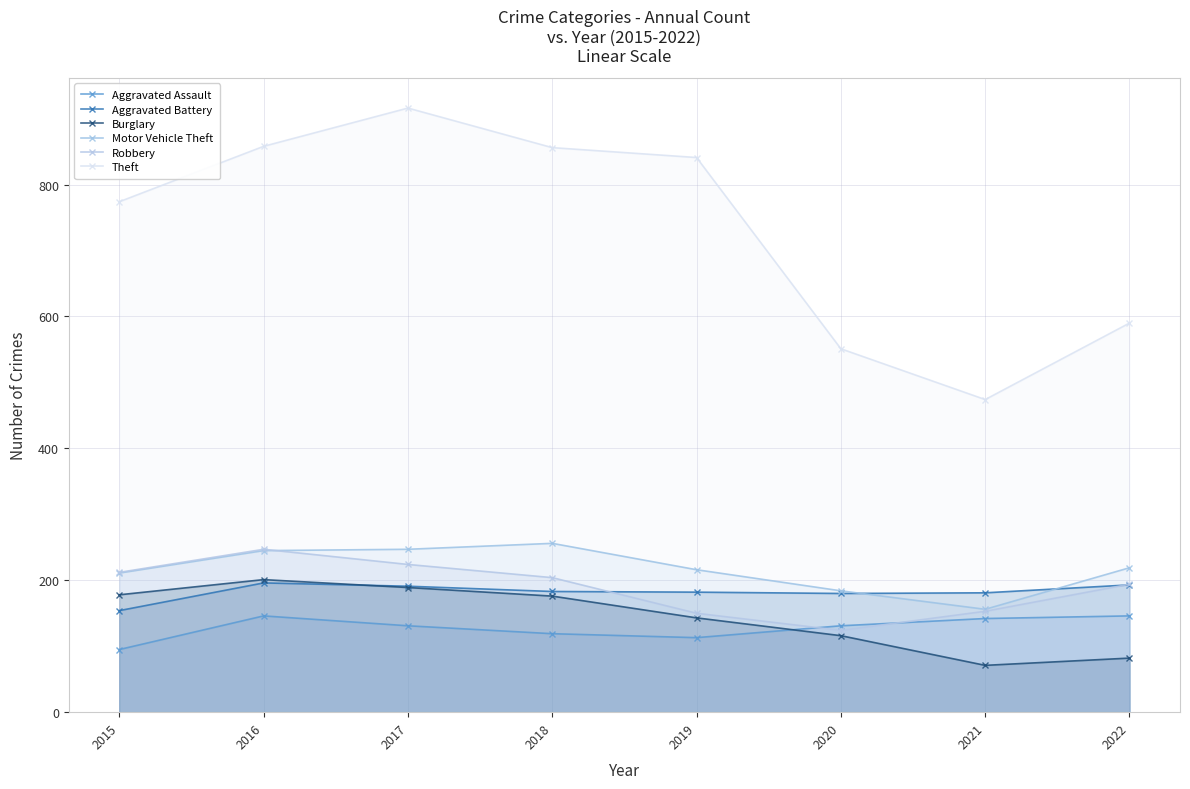

How many lines are shown in the chart?

6